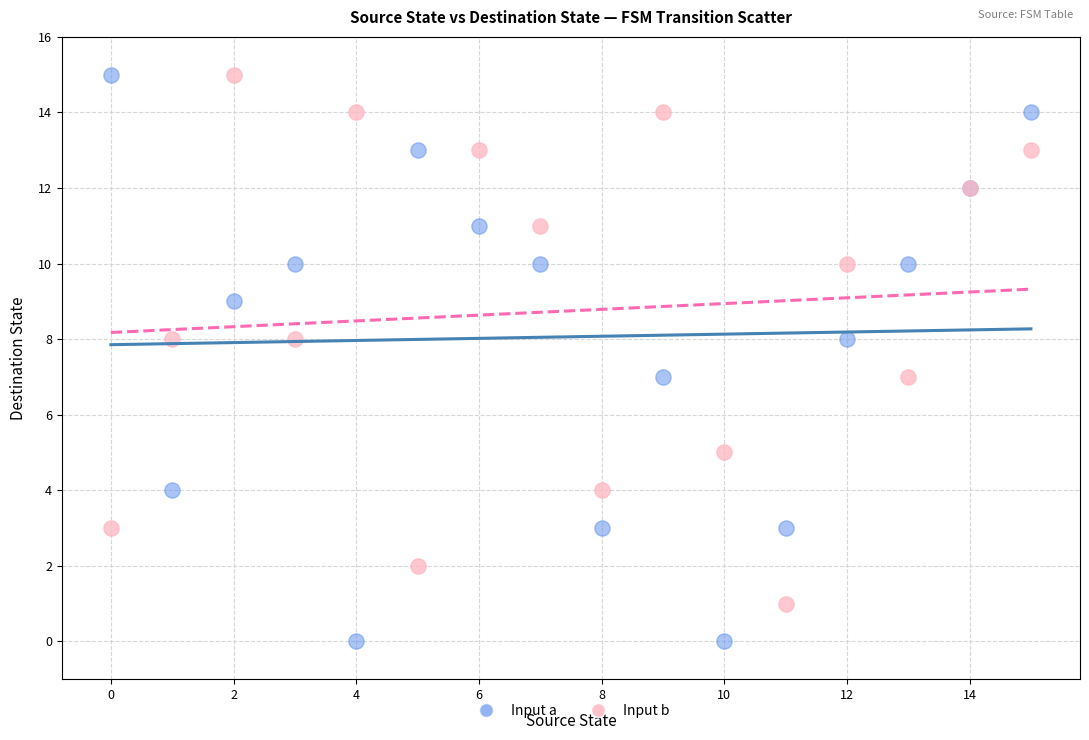

Which series contains the lowest Y value?

Input a